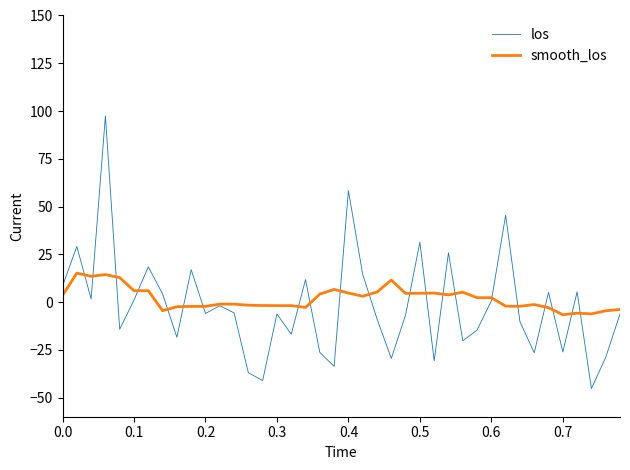

True or false: smooth_los and los cross at least once.

True